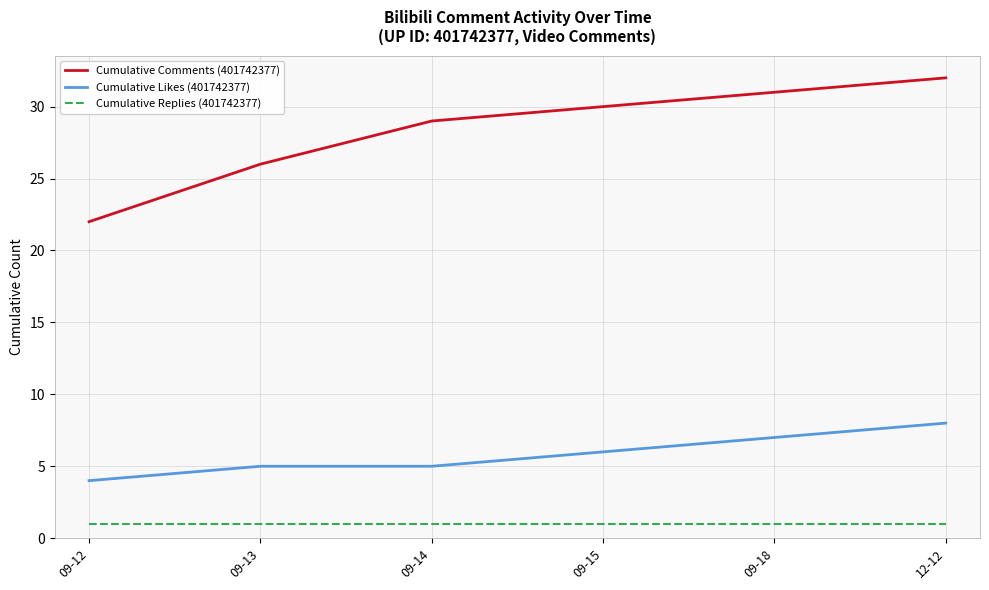

Count the Cumulative Likes (401742377) values in the range 5 to 7.

4